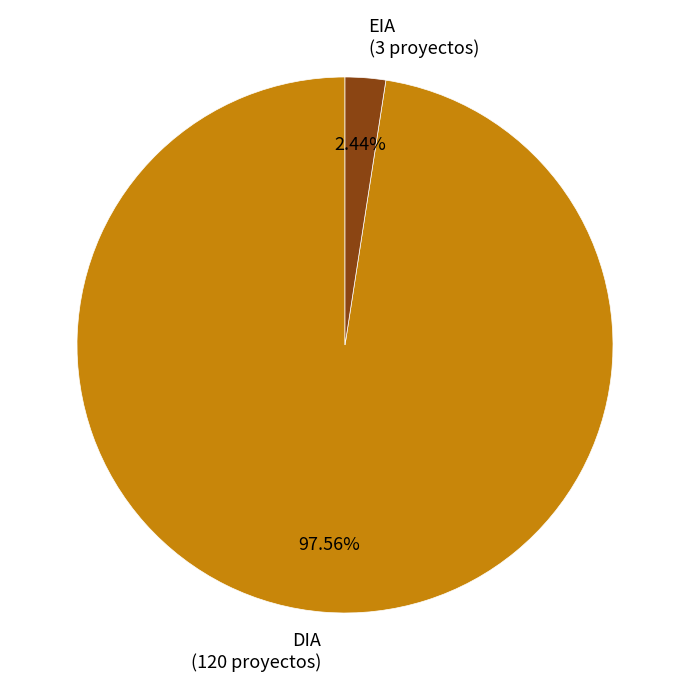

Which slice is the largest?

DIA